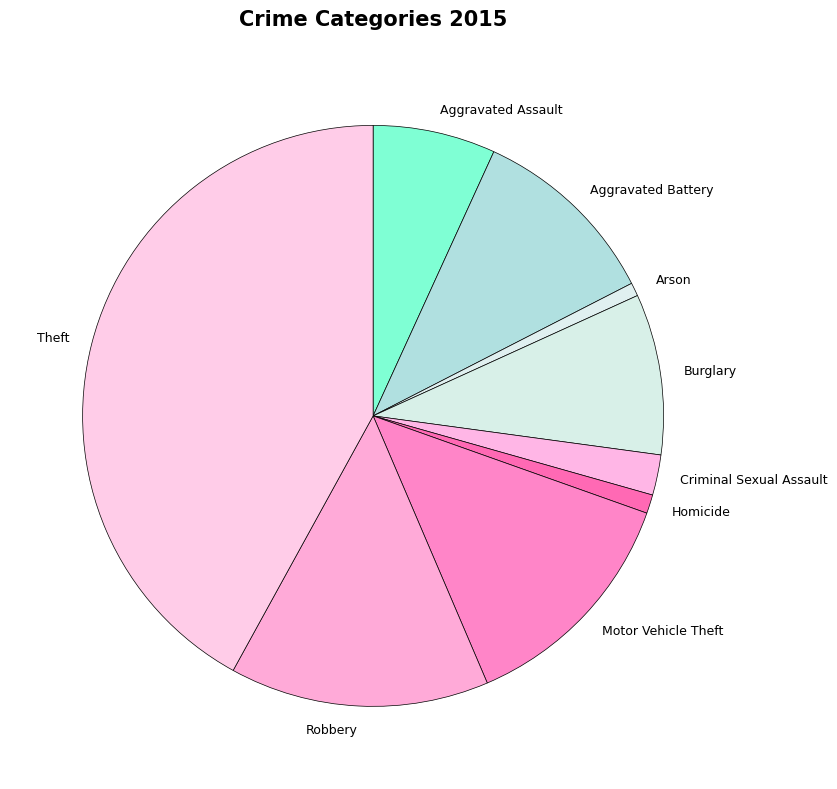

Which has a higher value, Criminal Sexual Assault or Motor Vehicle Theft?

Motor Vehicle Theft